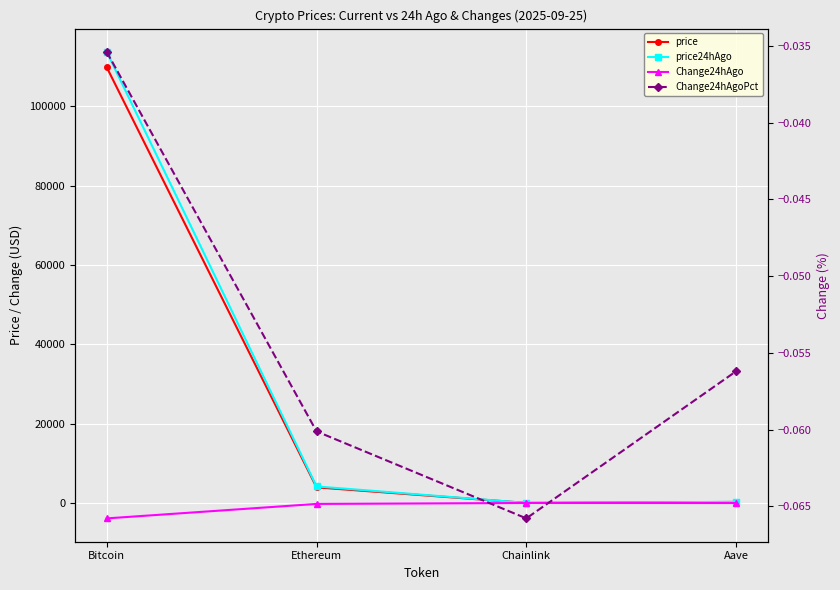

What is the minimum value for Change24hAgoPct?

-0.1